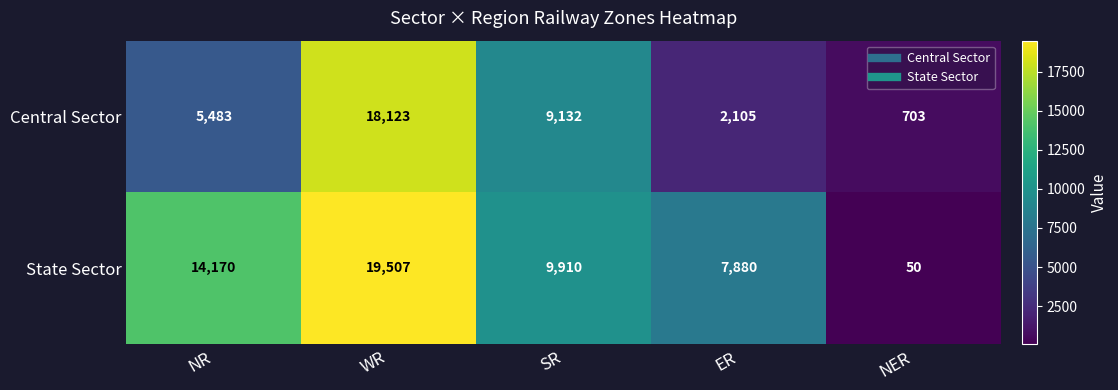

Read the State Sector value at SR, to the nearest 100.

9900